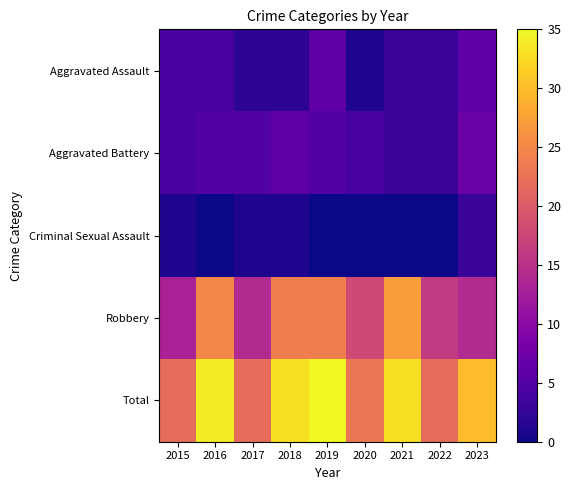

At 2018, list the series in order from largest to smallest.

Total, Robbery, Aggravated Battery, Aggravated Assault, Criminal Sexual Assault